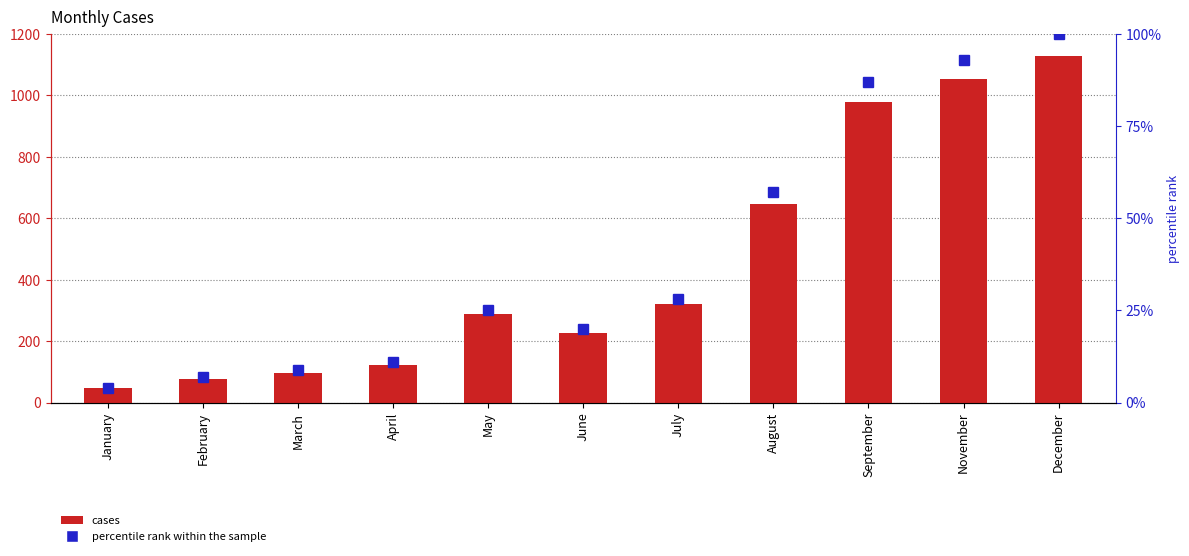

Which series has the largest total across all categories?

cases